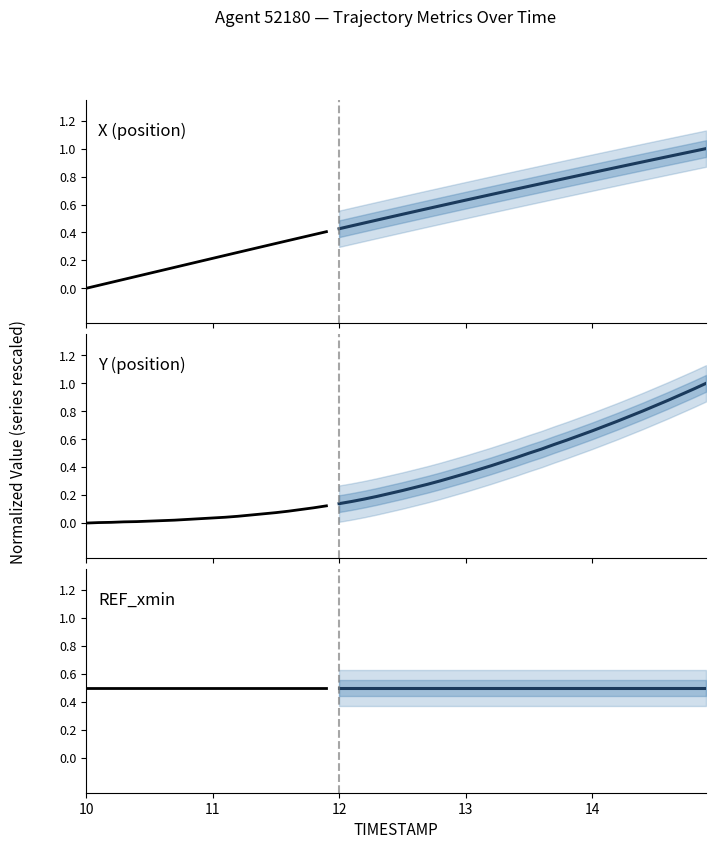

At how many categories does at least one series exceed 0?

20